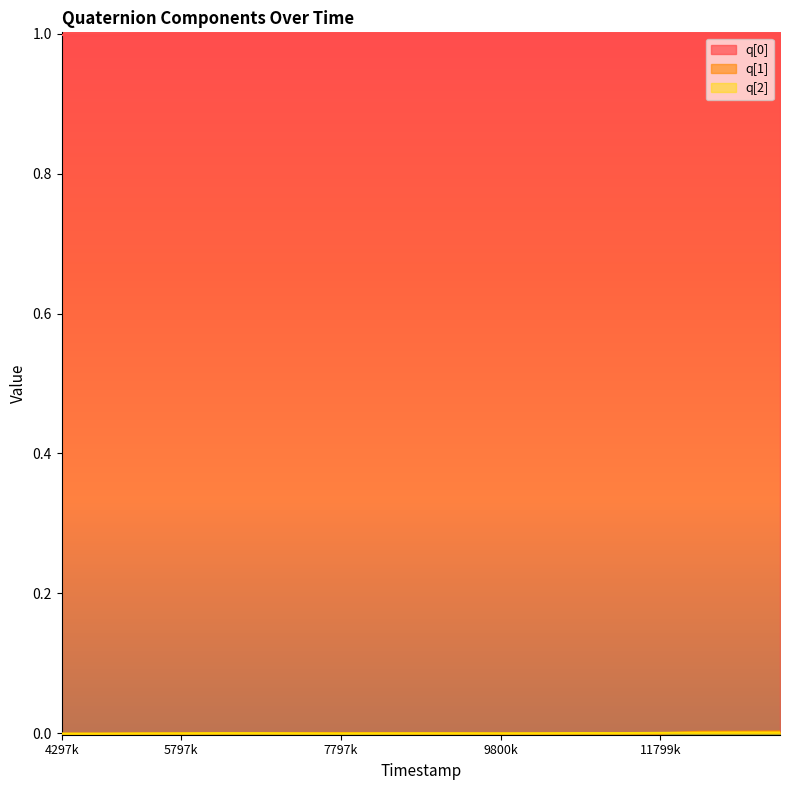

Rank the series by their maximum value, from lowest to highest.

q[2], q[1], q[0]